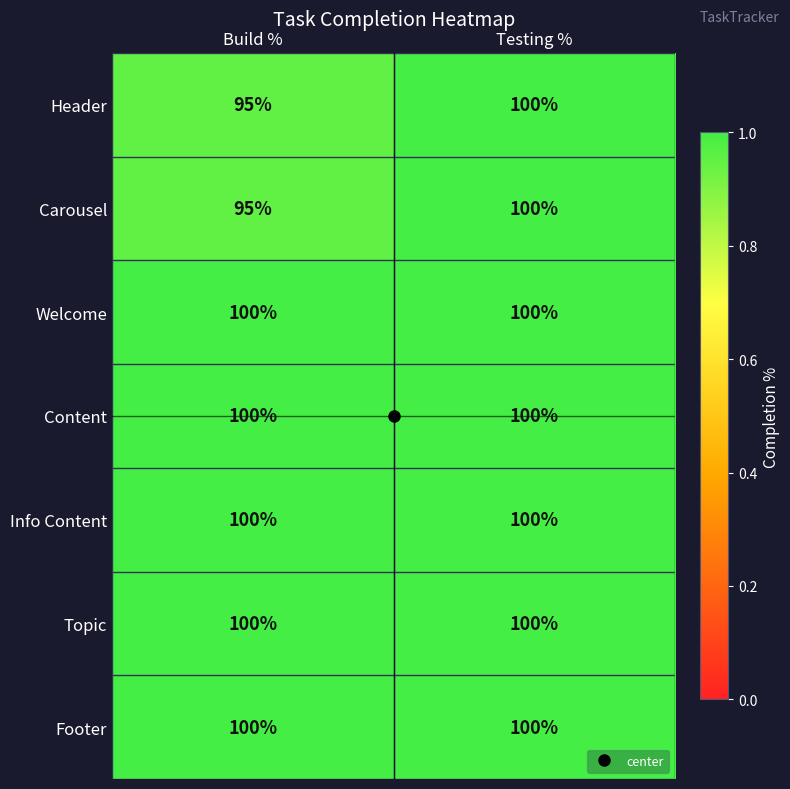

List the labels in order of Carousel value, largest first.

Testing %, Build %